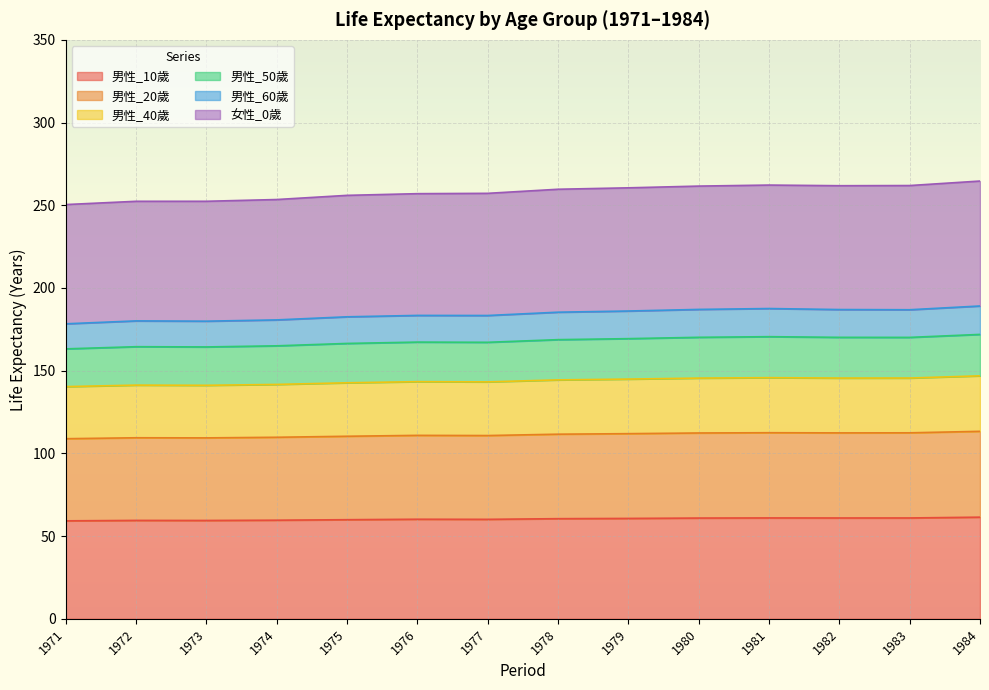

Which has a higher value, 1979 or 1977?

1979